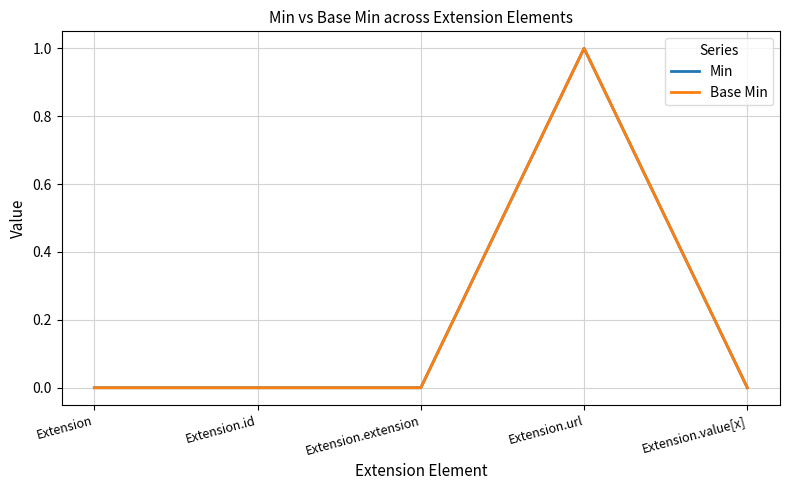

Is this an area chart (filled region under the line)?

No